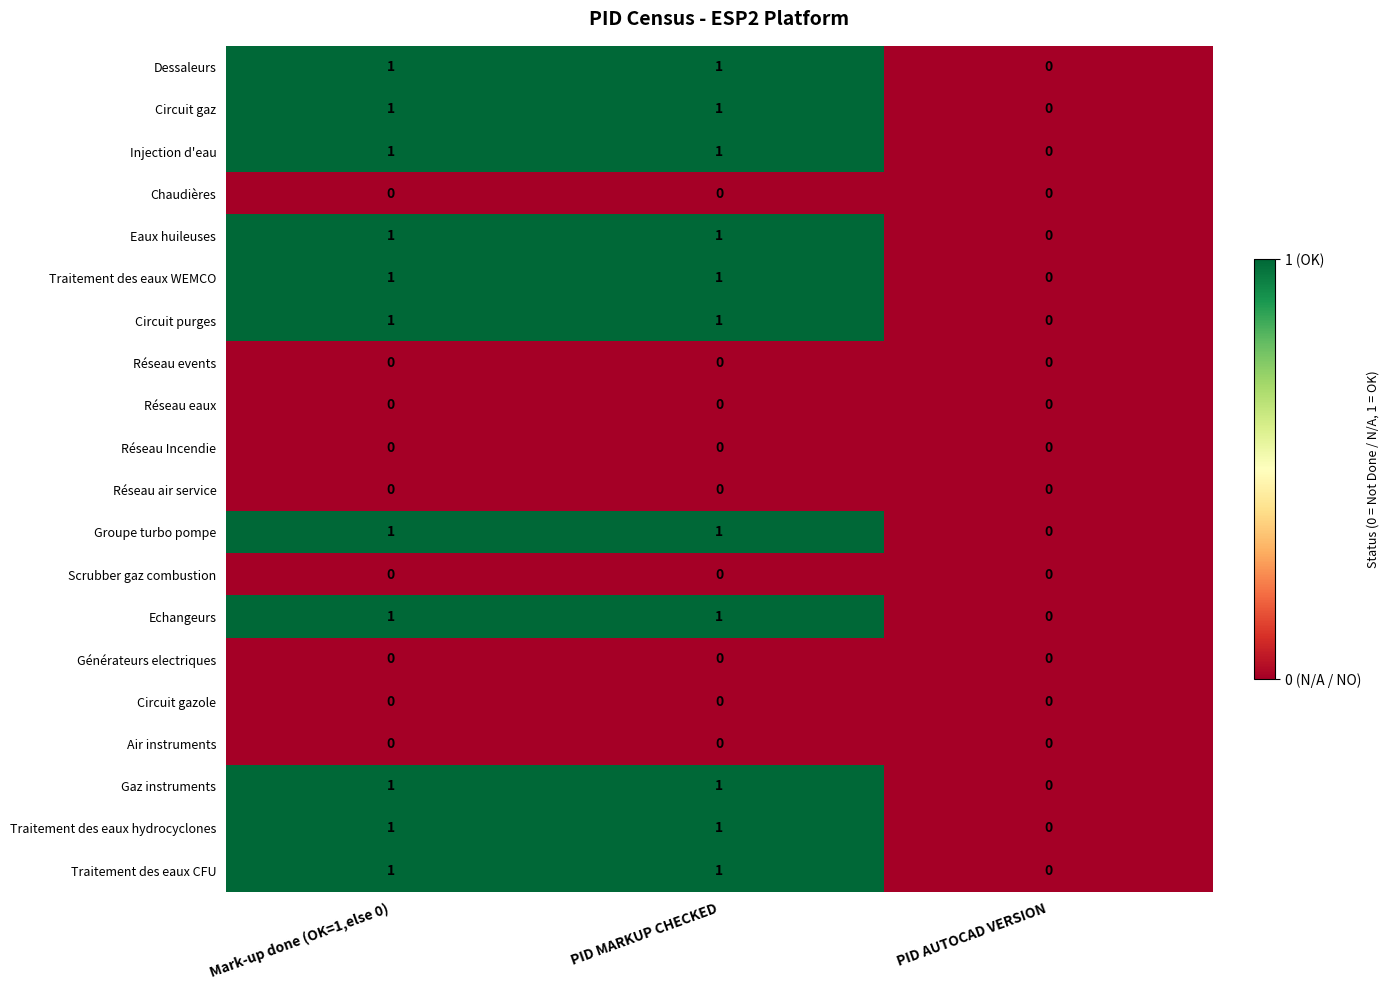

True or false: Réseau air service has a value of 0 at Mark-up done (OK=1,else 0).

True